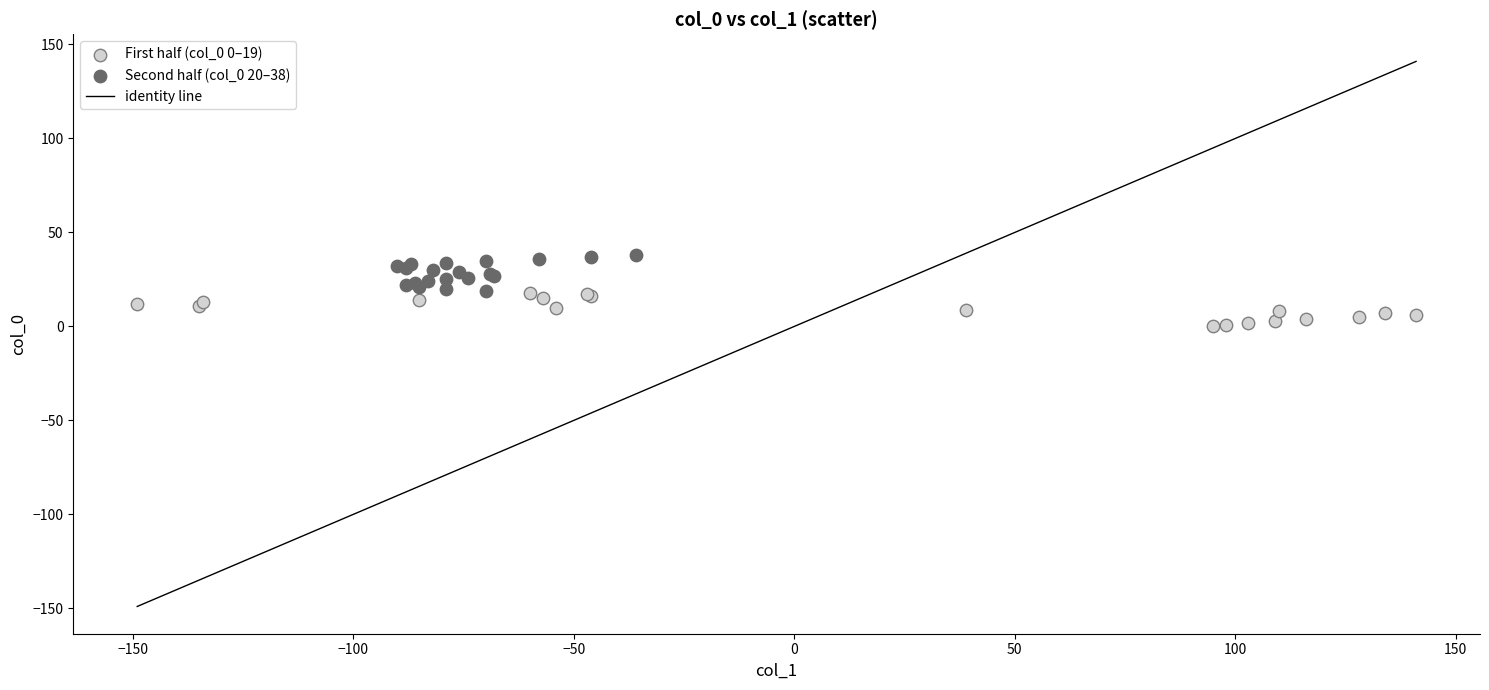

Which series reaches the maximum Y coordinate?

Second half (col_0 20–38)